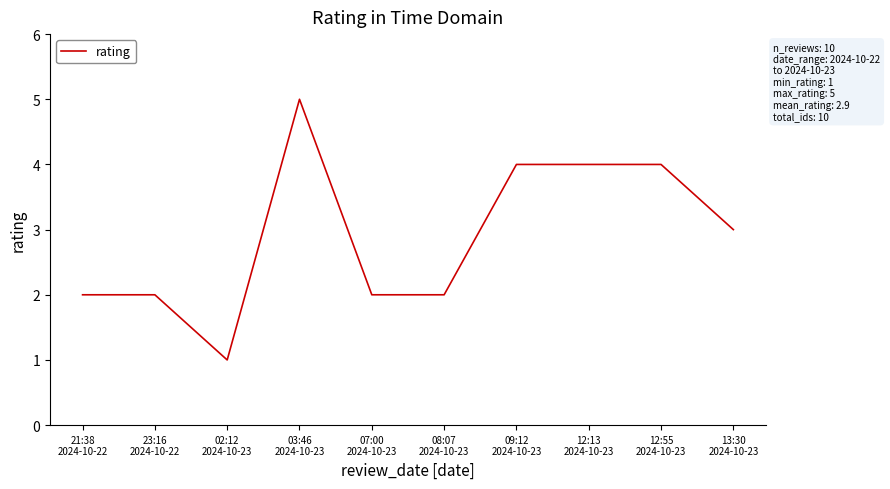

The value at 03:46
2024-10-23 is 5. True or false?

True